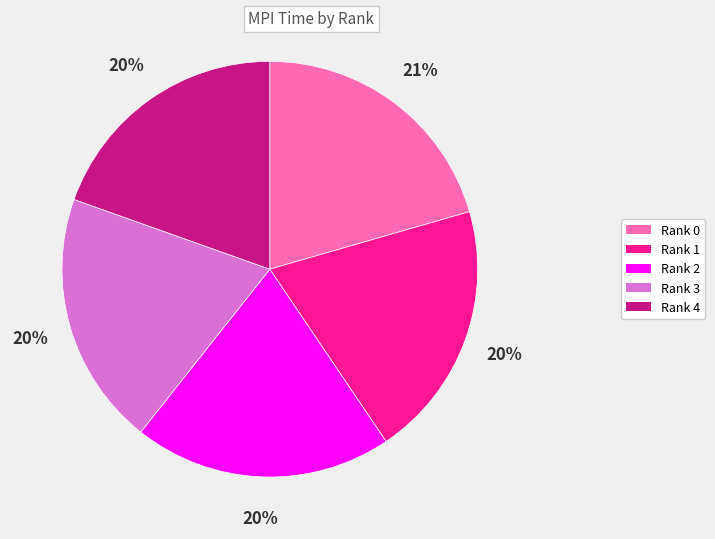

To the nearest percent, what percentage of the pie is Rank 2?

20%